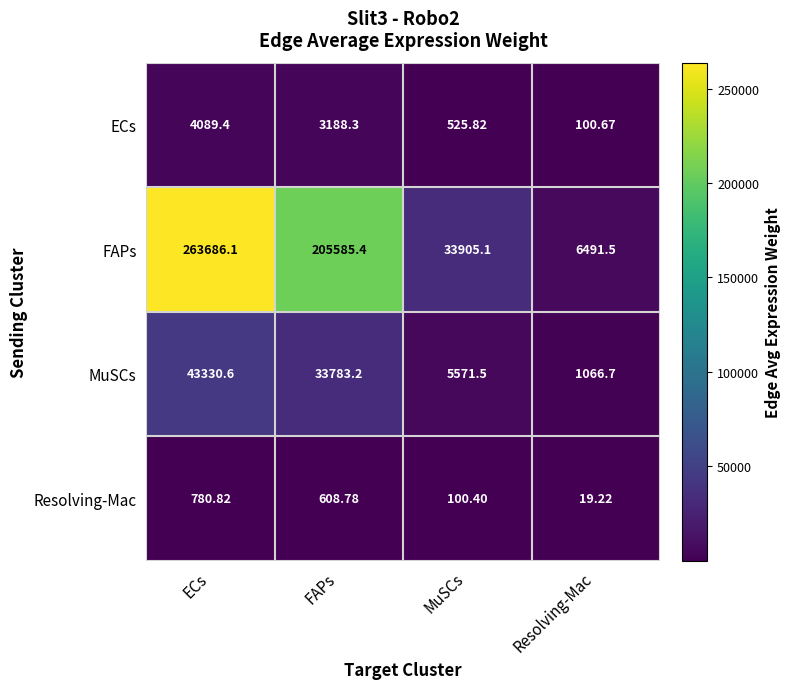

Is the value of Resolving-Mac at ECs greater than the value of MuSCs at ECs?

No